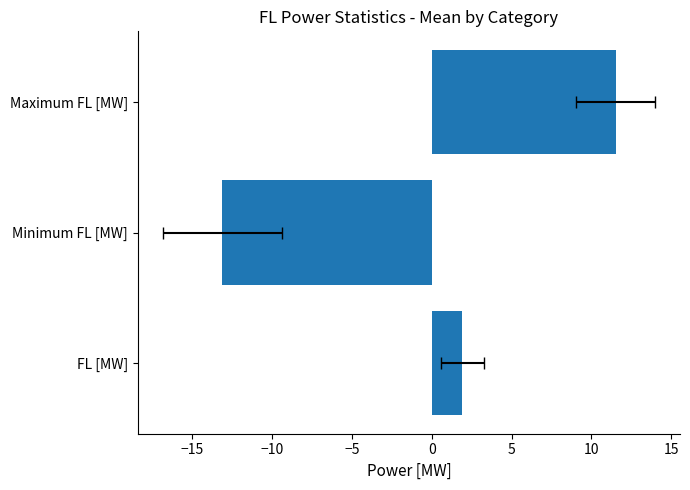

Count the number of values greater than 1.

2